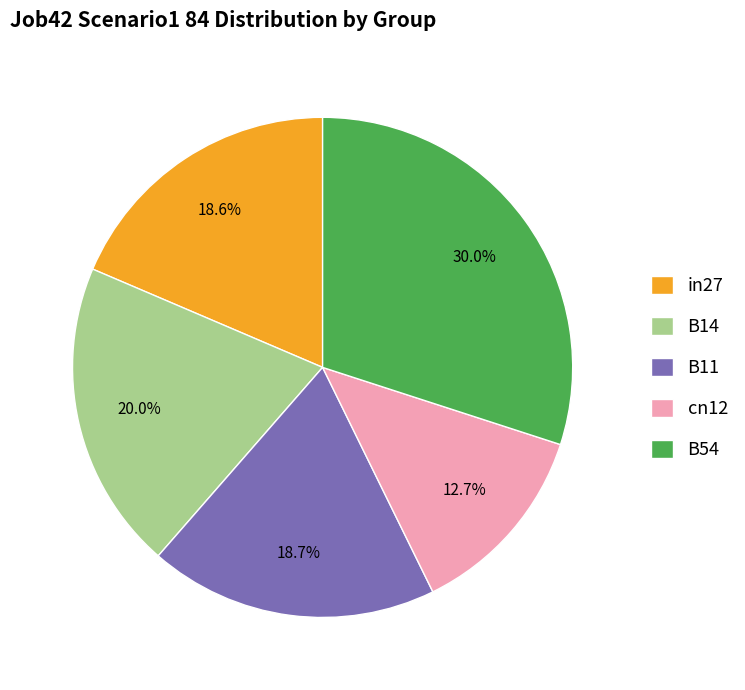

Which slice is the largest?

B54